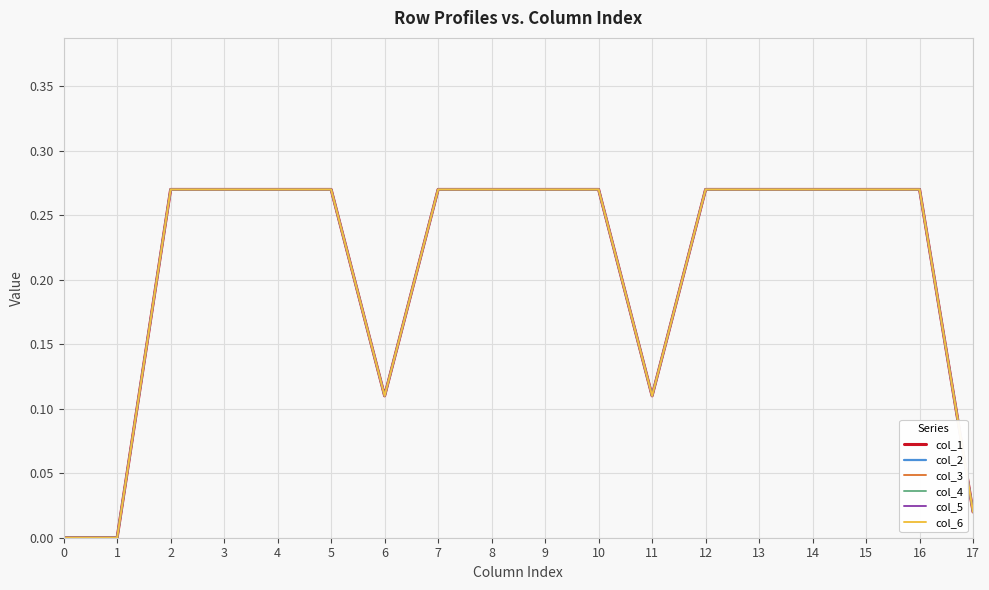

At 11, list the series in order from largest to smallest.

col_1, col_2, col_3, col_4, col_5, col_6